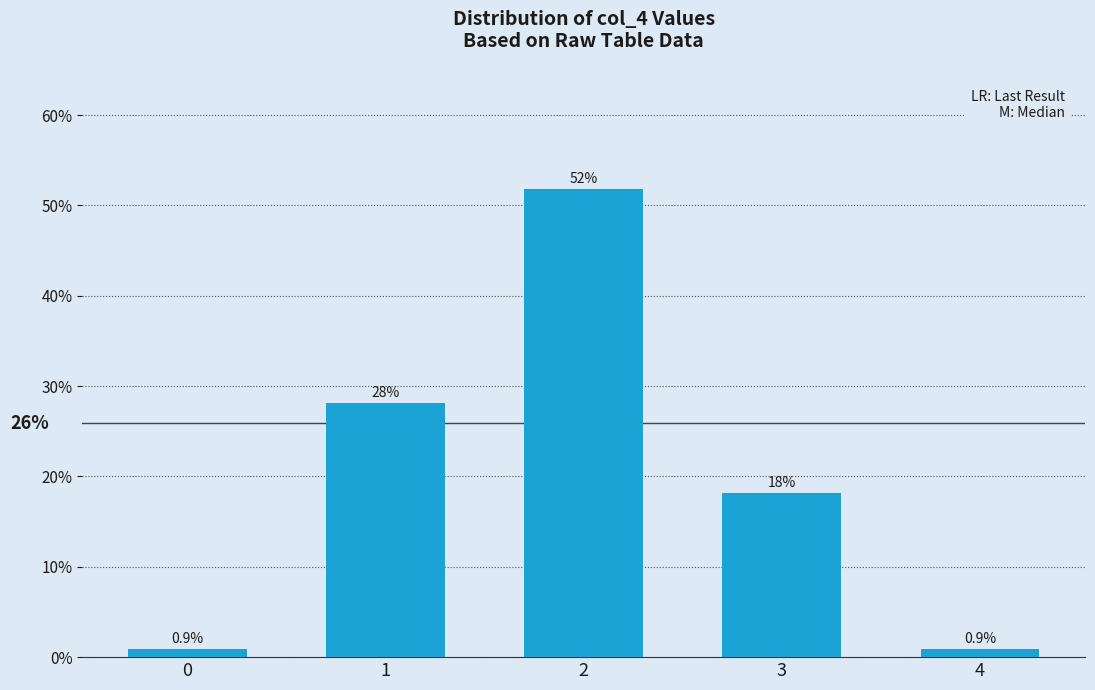

Where is the data nearest to the value 26?

1